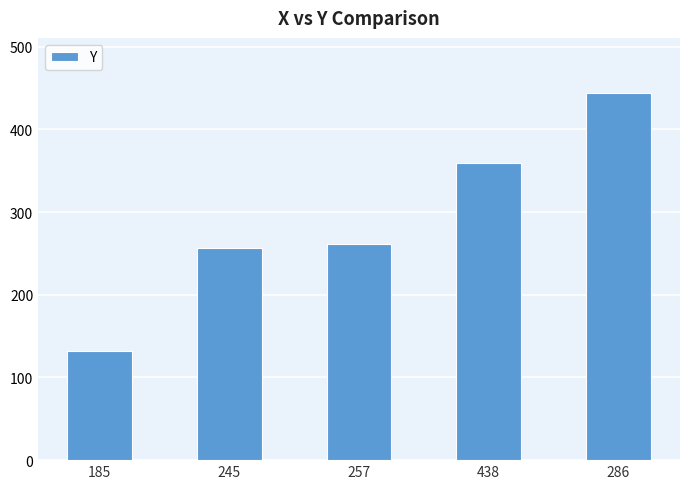

What is the label of the 5th bar from the left?

286